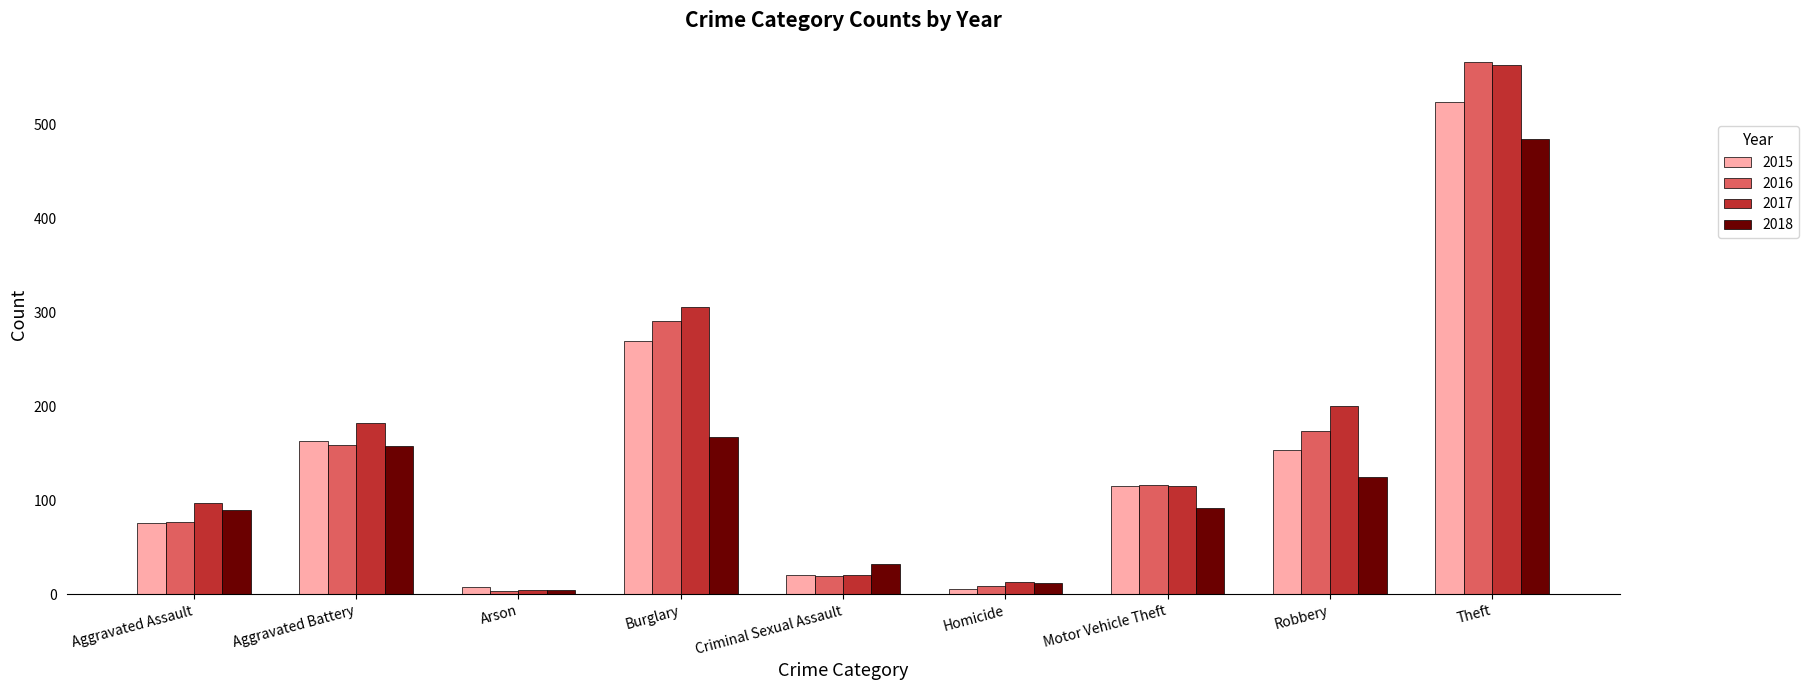

Is it true that 2016 equals 75 at Aggravated Battery?

False